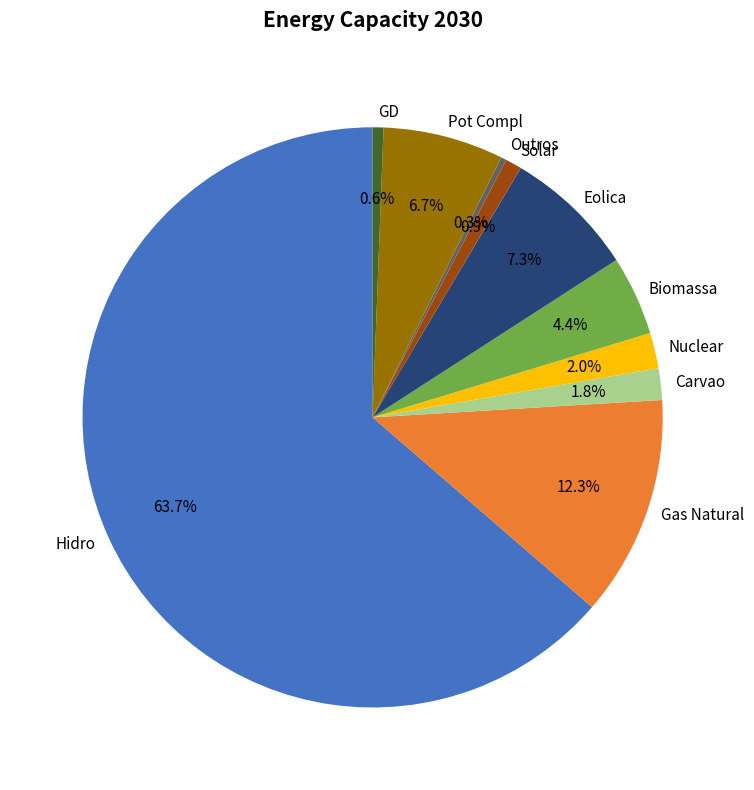

How many slices are in this pie chart?

10